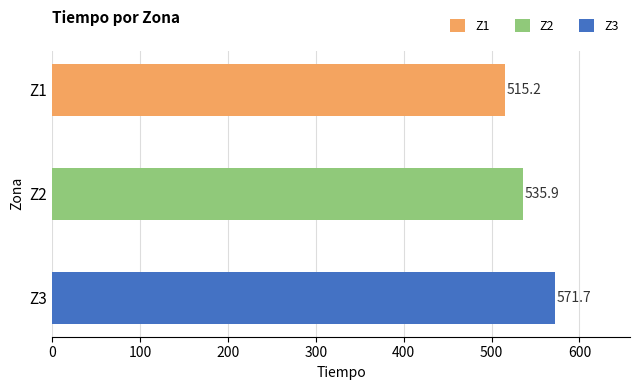

Which has a higher value, Z2 or Z1?

Z2